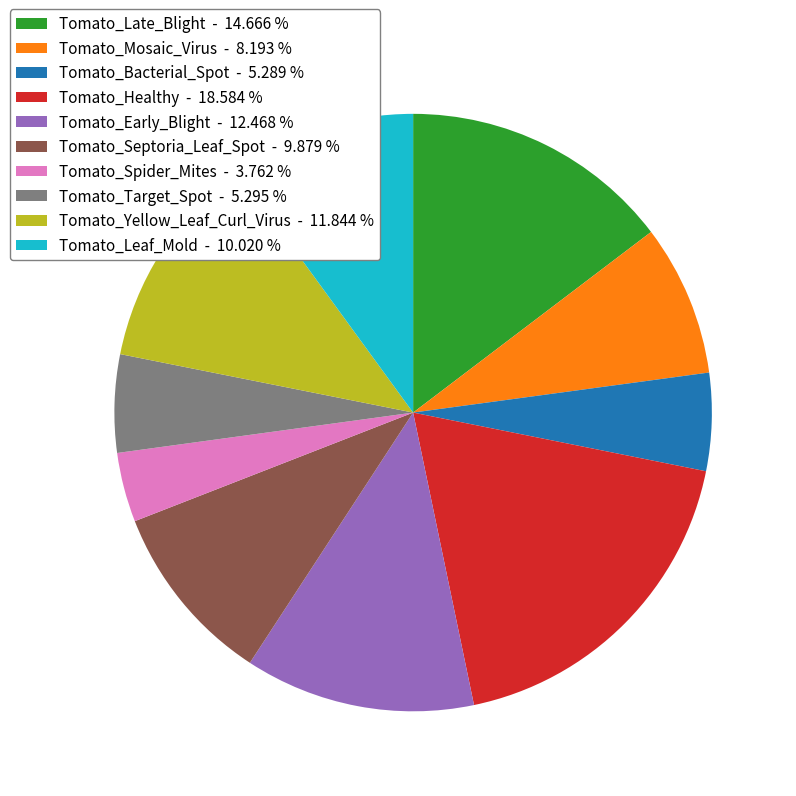

Does any single category account for the majority?

No